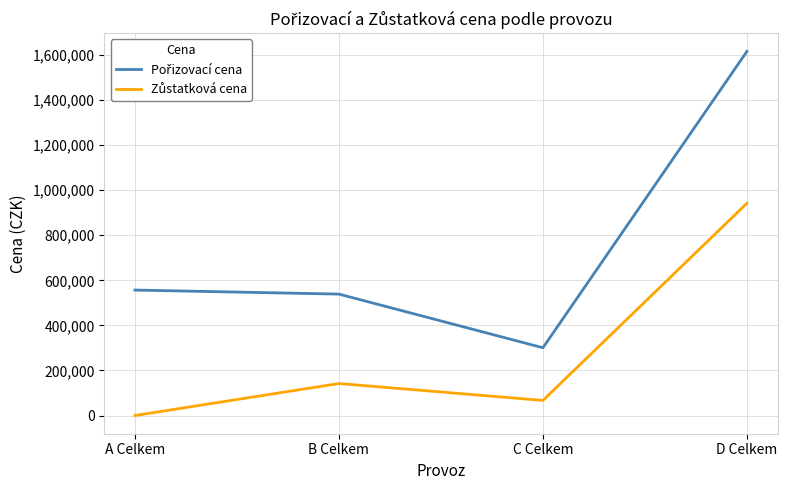

What is the total value across all series at A Celkem?

556744.0